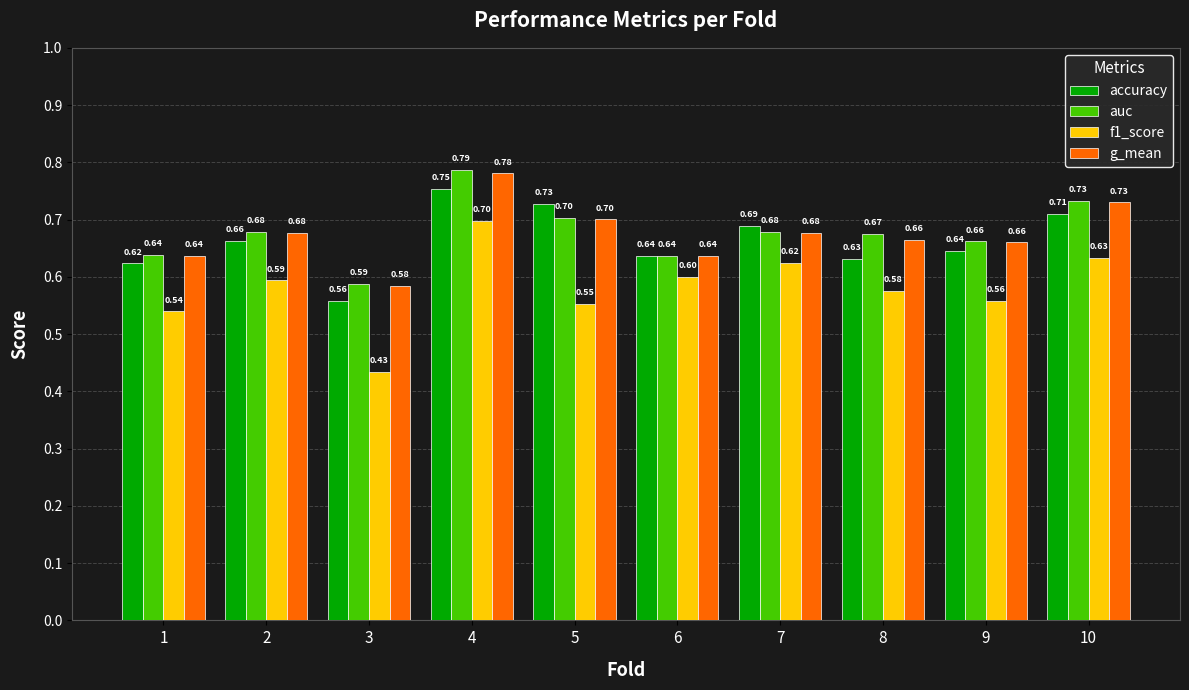

Between 5 and 10, which series saw the biggest shift?

f1_score